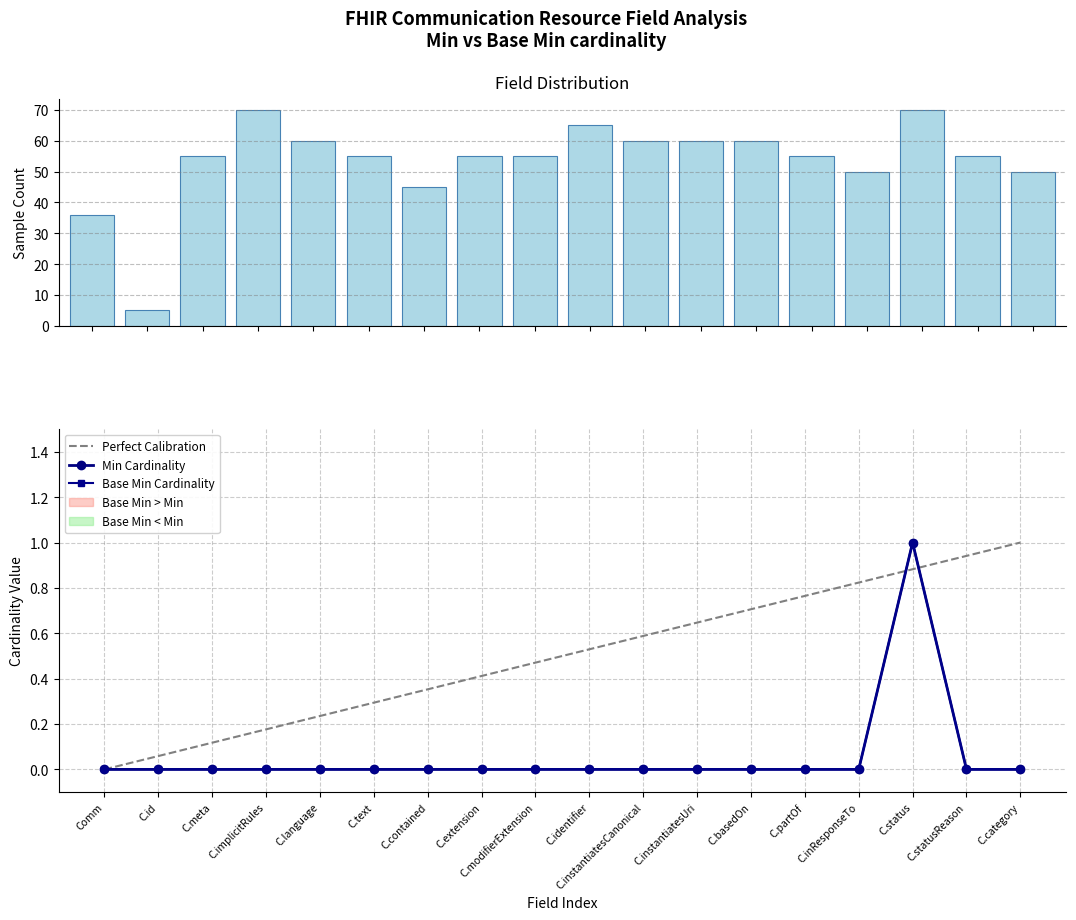

What position from the left is C.basedOn?

13